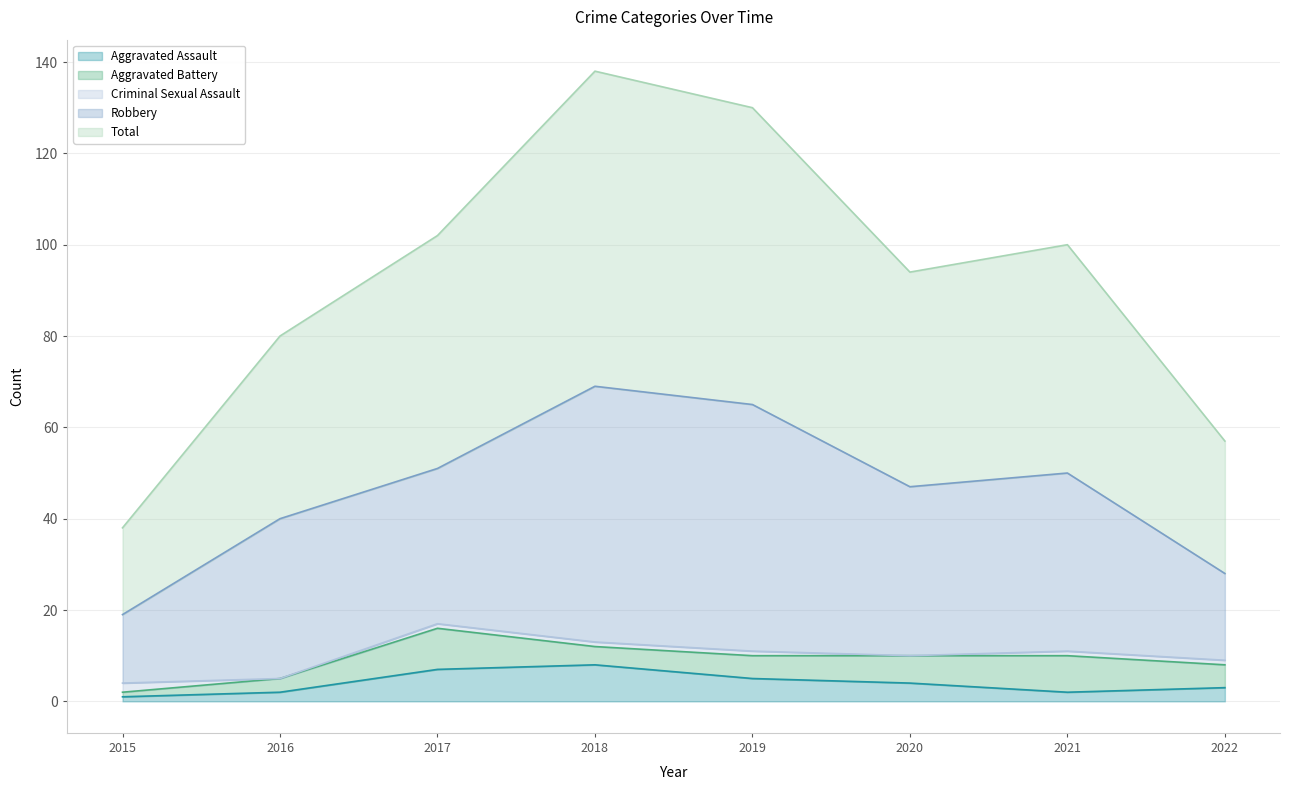

Count the Aggravated Battery values in the range 4 to 8.

5